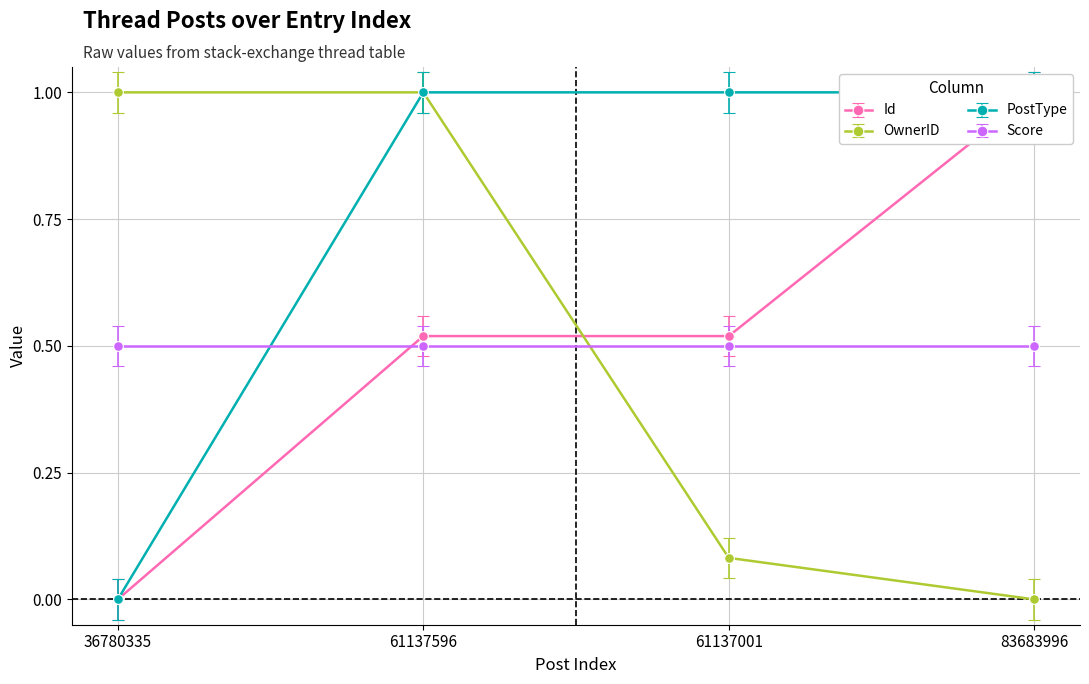

True or false: Id has more than 0 interior local peaks.

True